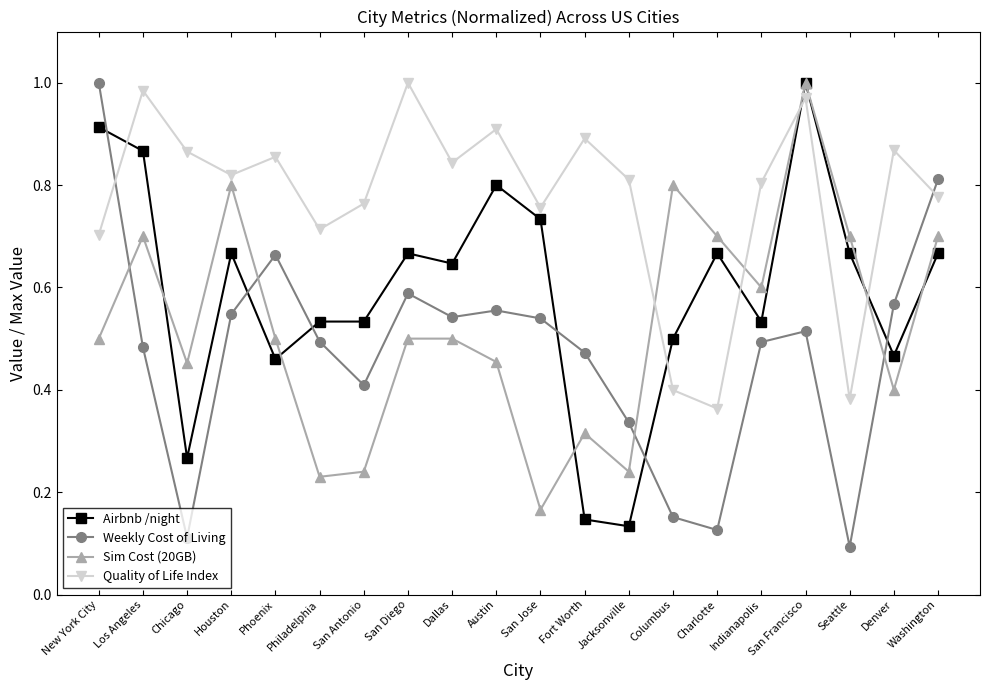

Is this an area chart (filled region under the line)?

No